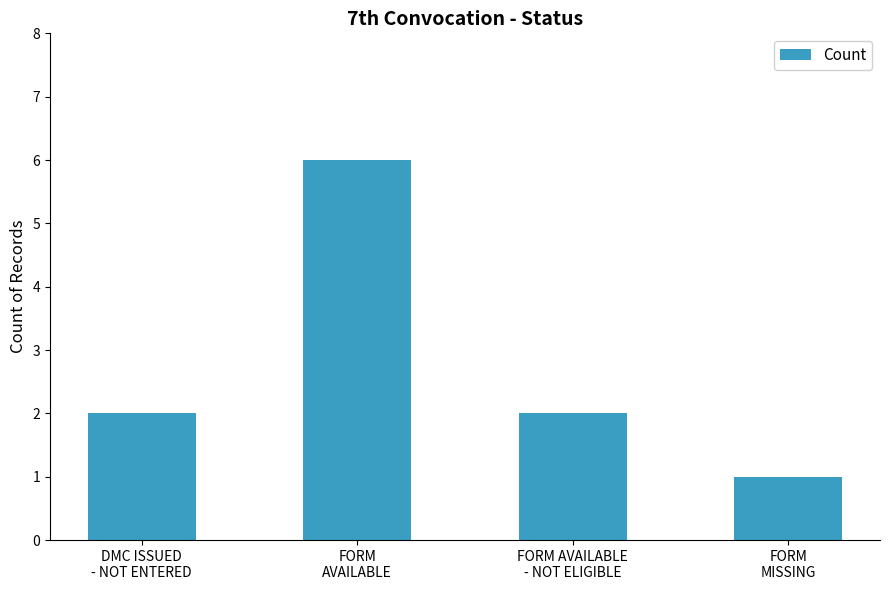

Which label corresponds to the smallest value in the chart?

FORM
MISSING